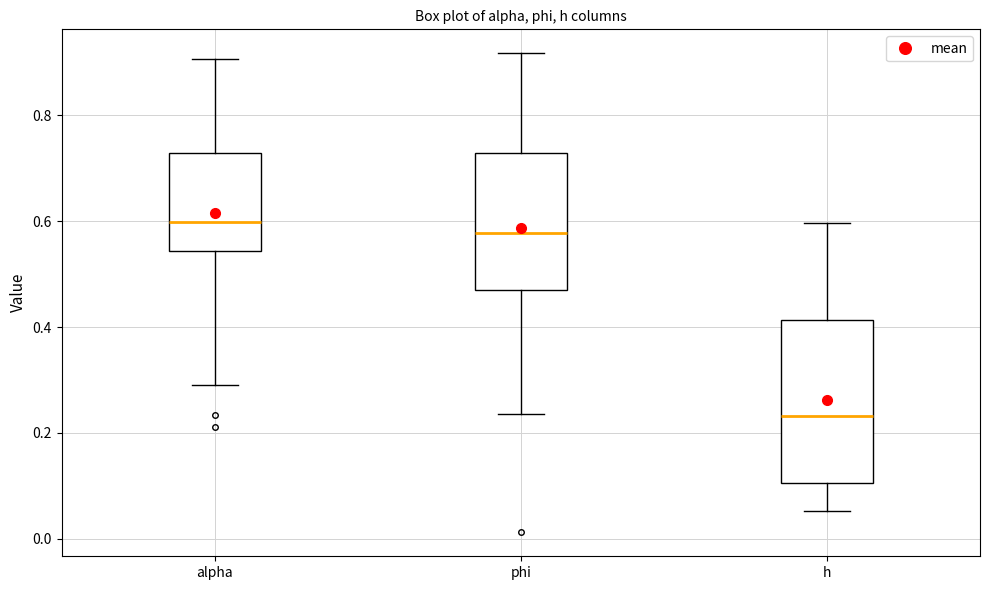

Which box has the lowest median line?

h